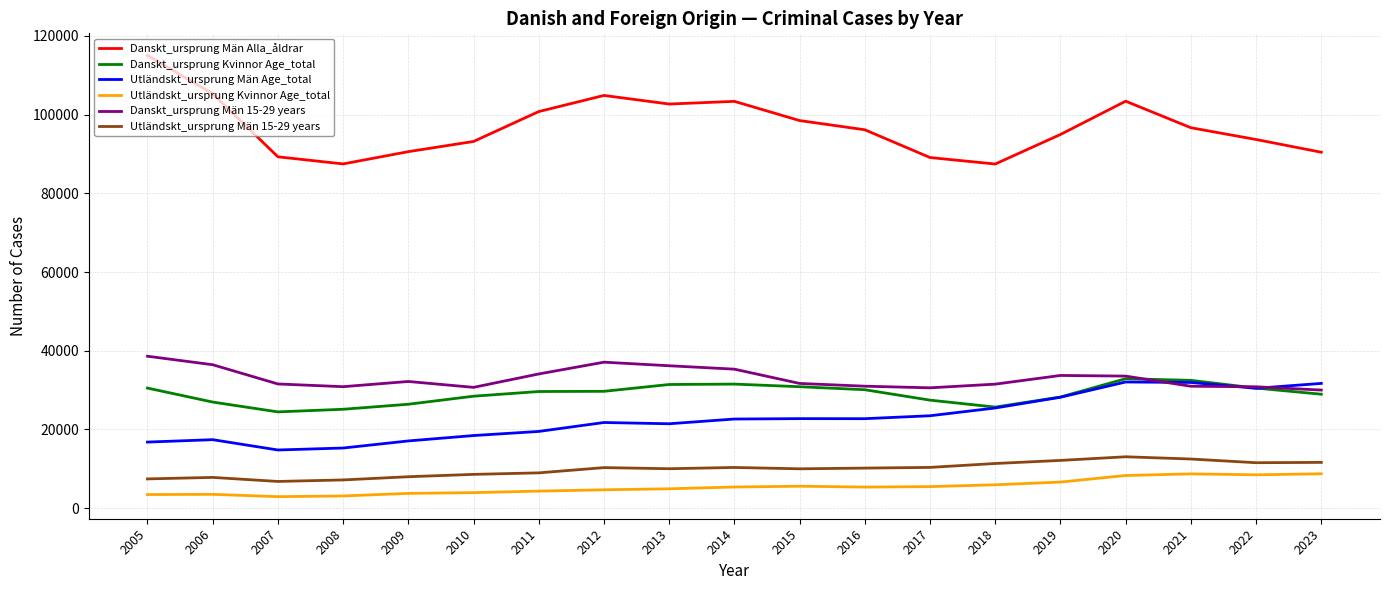

Is the value of Utländskt_ursprung Kvinnor Age_total at 2007 greater than the value of Utländskt_ursprung Män Age_total at 2014?

No